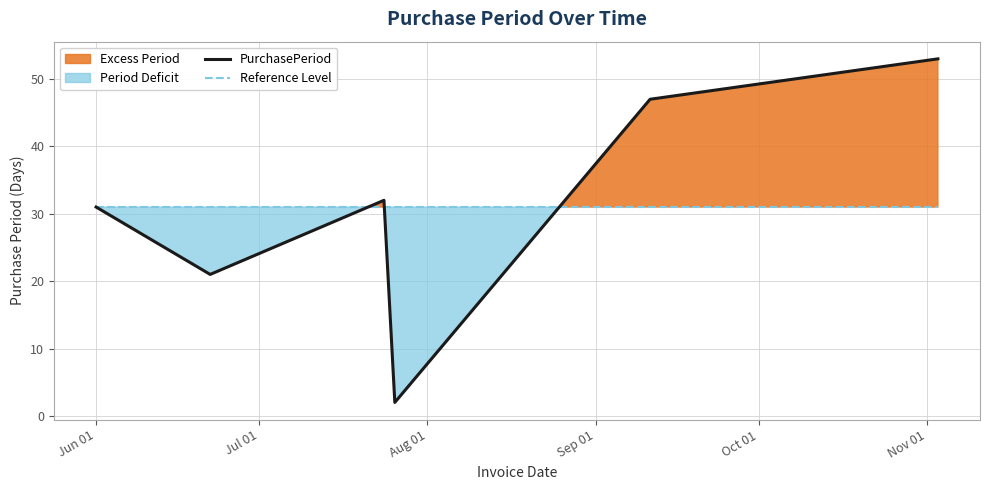

Which series has the largest total across all categories?

PurchasePeriod